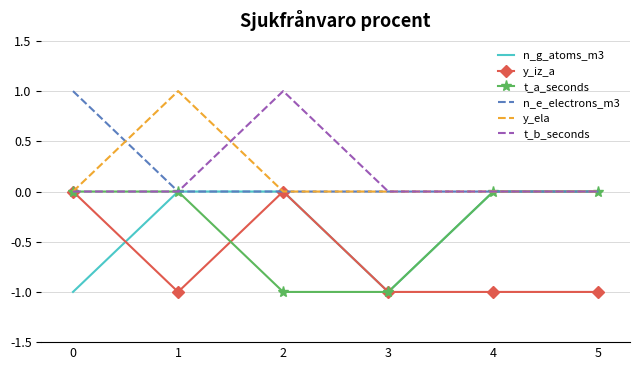

What are all the series names shown in the legend?

n_g_atoms_m3, y_iz_a, t_a_seconds, n_e_electrons_m3, y_ela, t_b_seconds